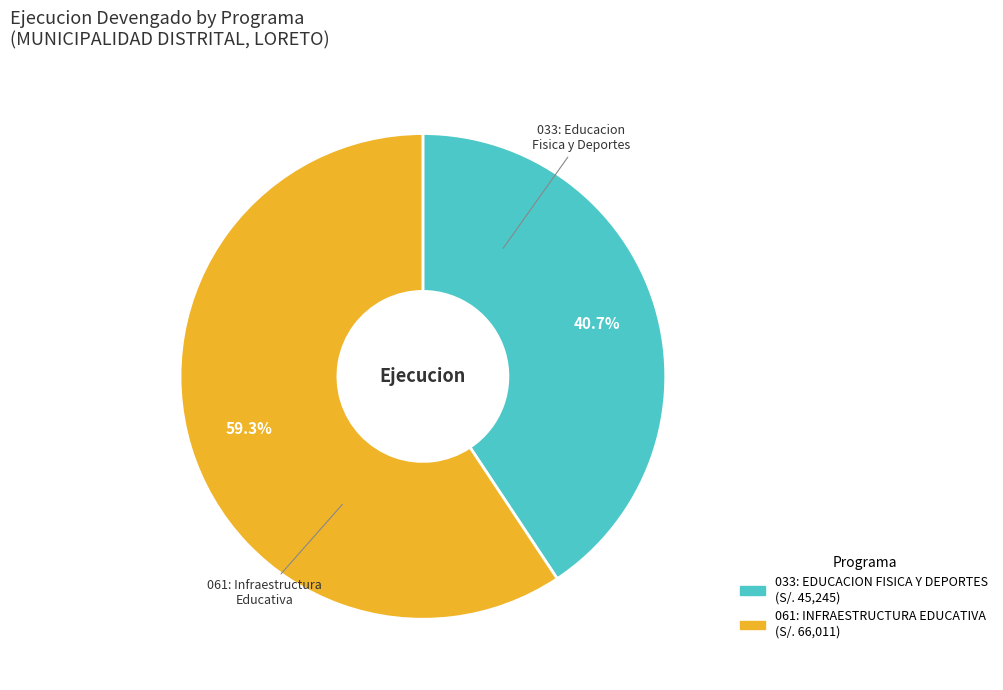

What is the ratio of the value at 061: INFRAESTRUCTURA EDUCATIVA to the value at 033: EDUCACION FISICA Y DEPORTES?

1.5